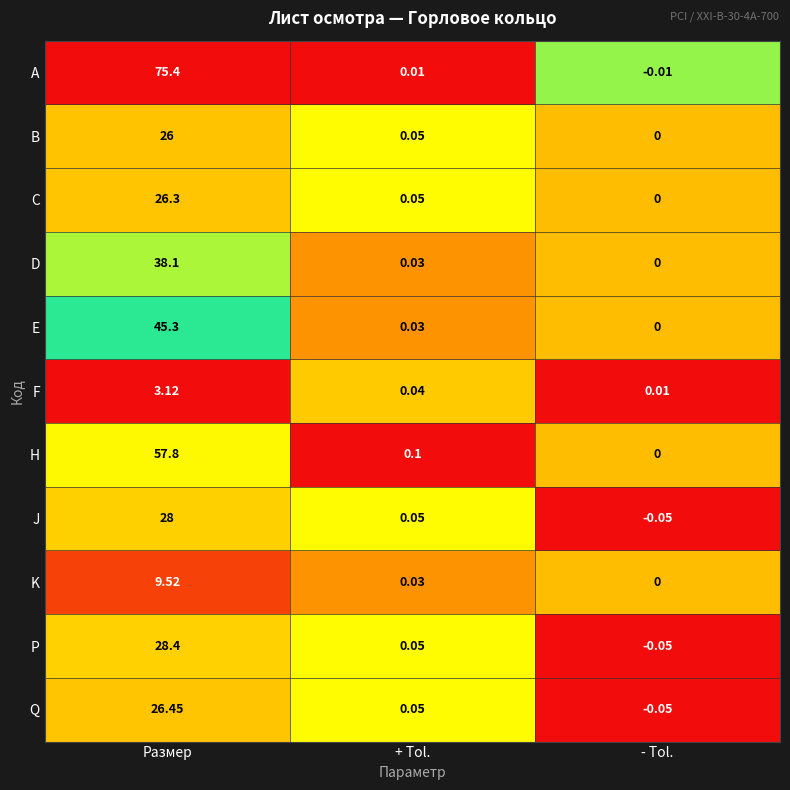

At which category is the sum across all series the highest?

Размер